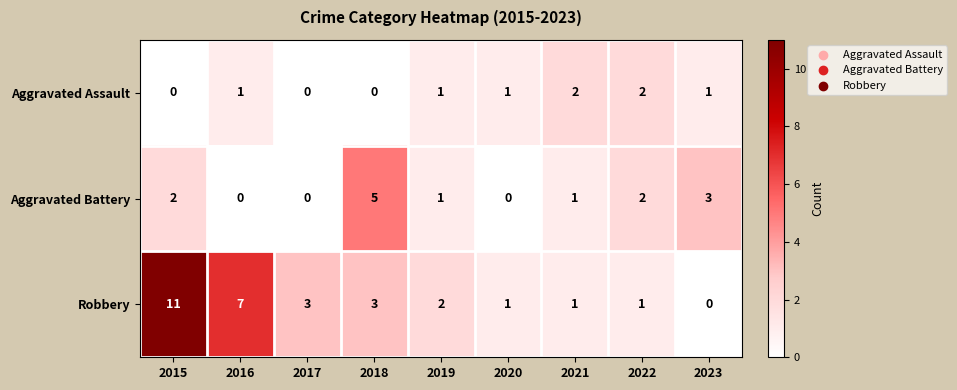

At 2015, list the series in order from smallest to largest.

Aggravated Assault, Aggravated Battery, Robbery